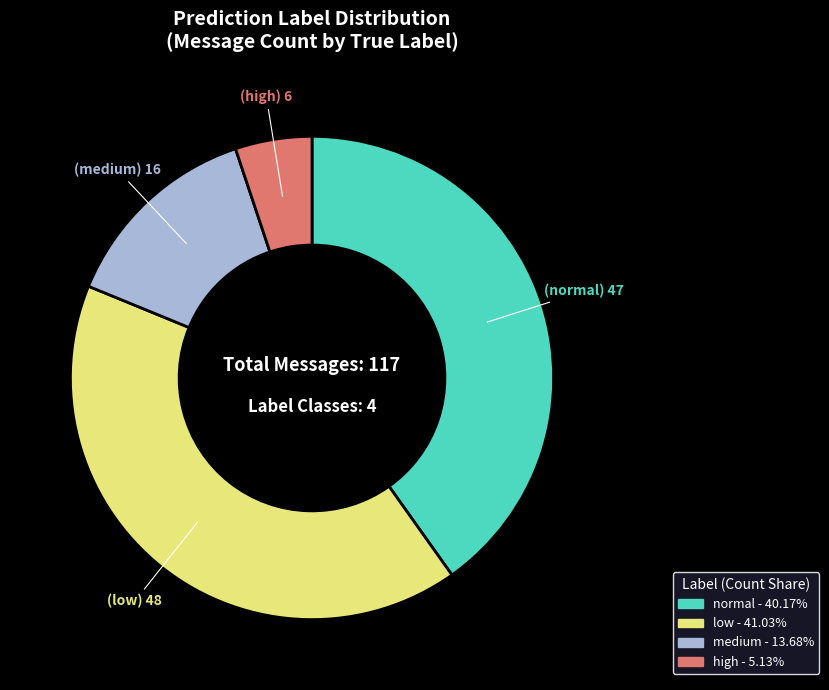

How many segments does this pie chart have?

4